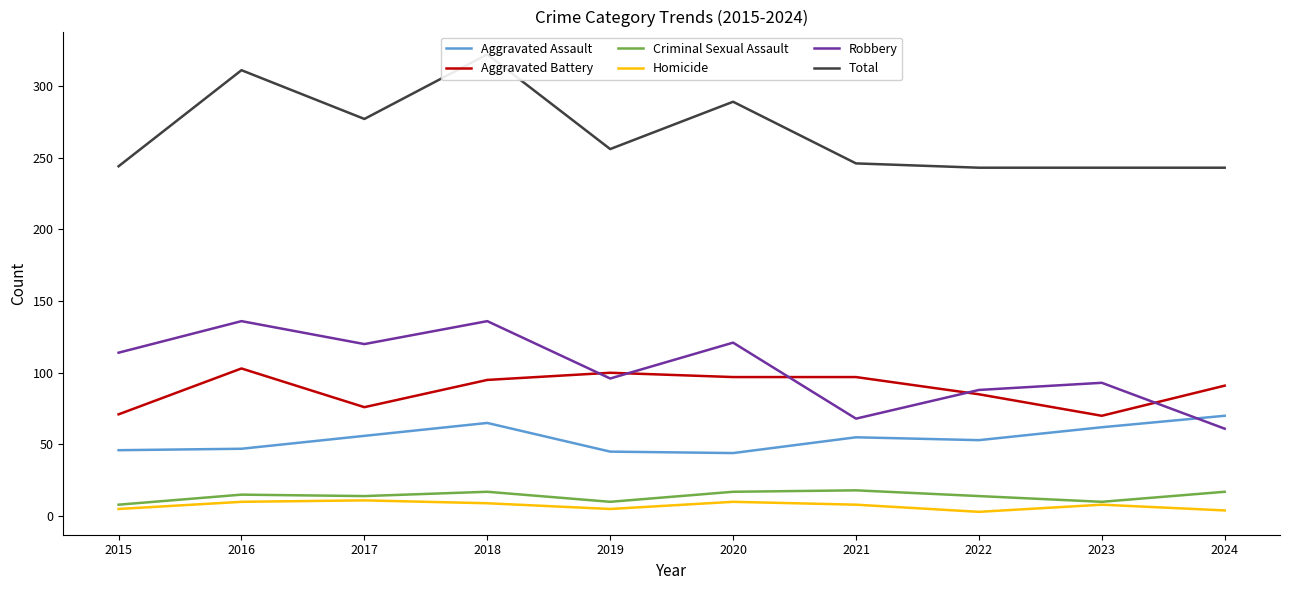

Which category has the highest value in the Aggravated Assault series?

2024